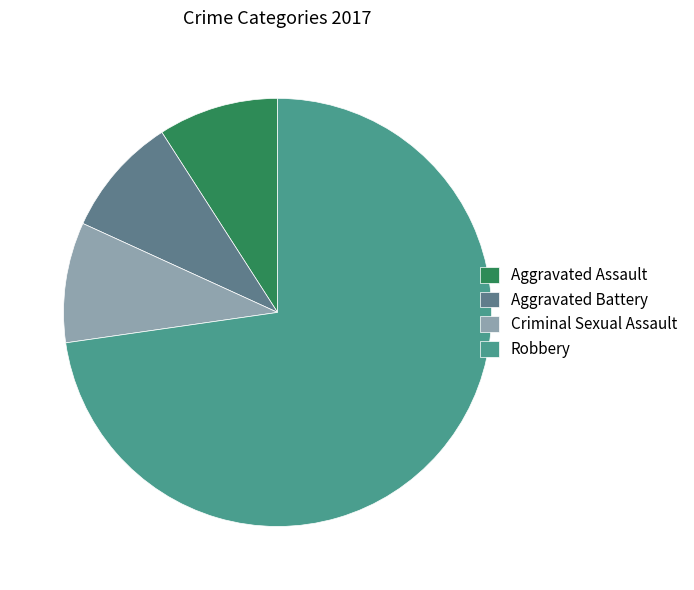

How many slices are in this pie chart?

4